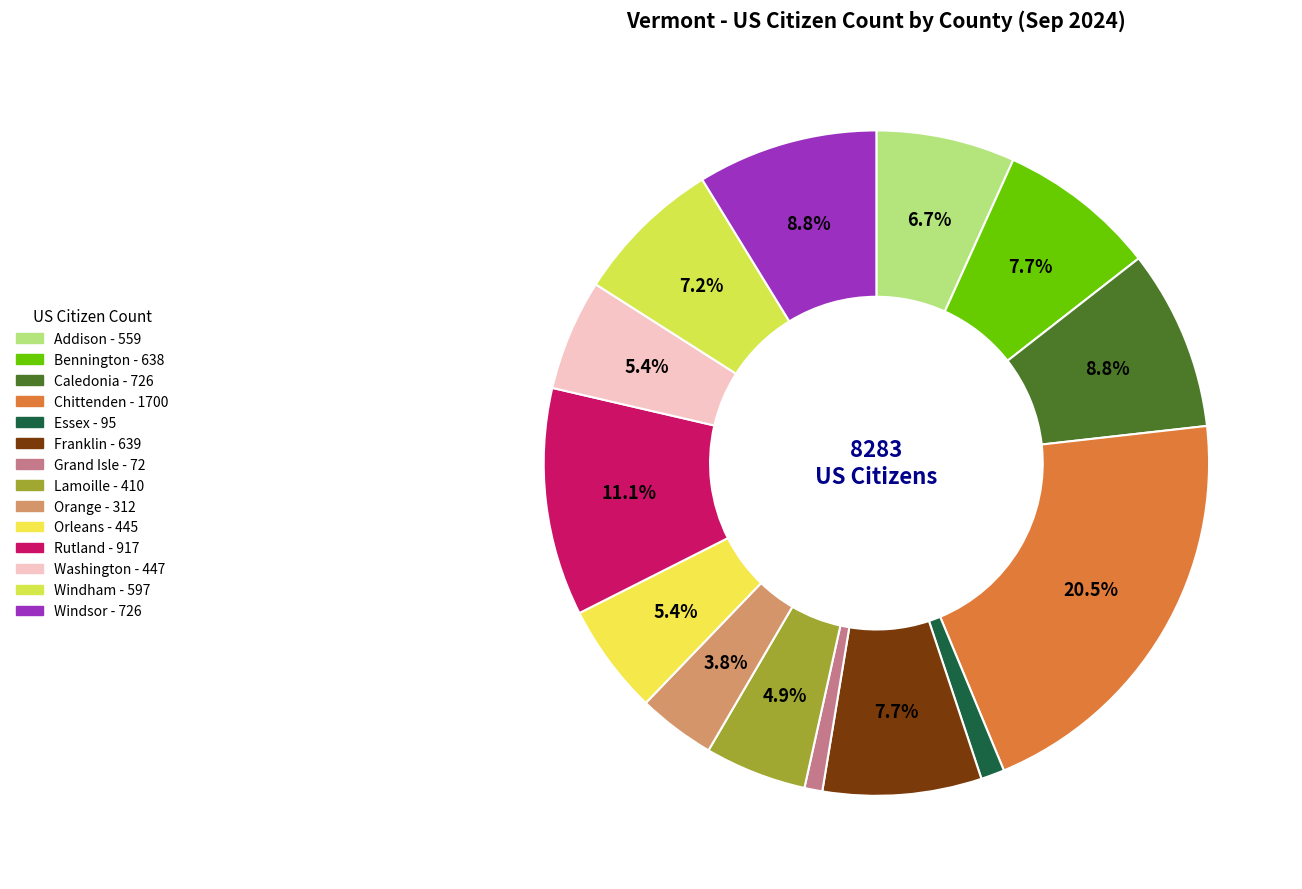

Is it true that Windham is 7% of the pie?

True